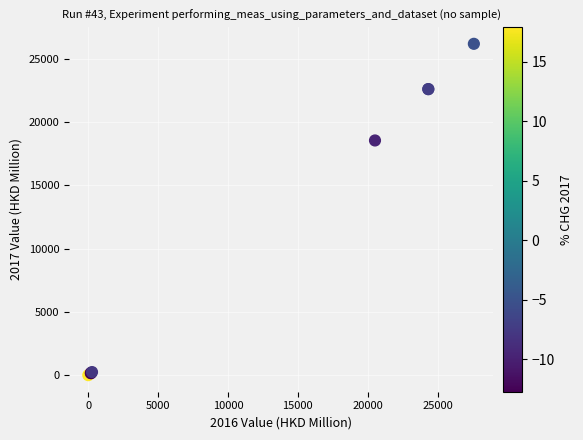

What Y value in the scatter plot is closest to 13086?

18537.0